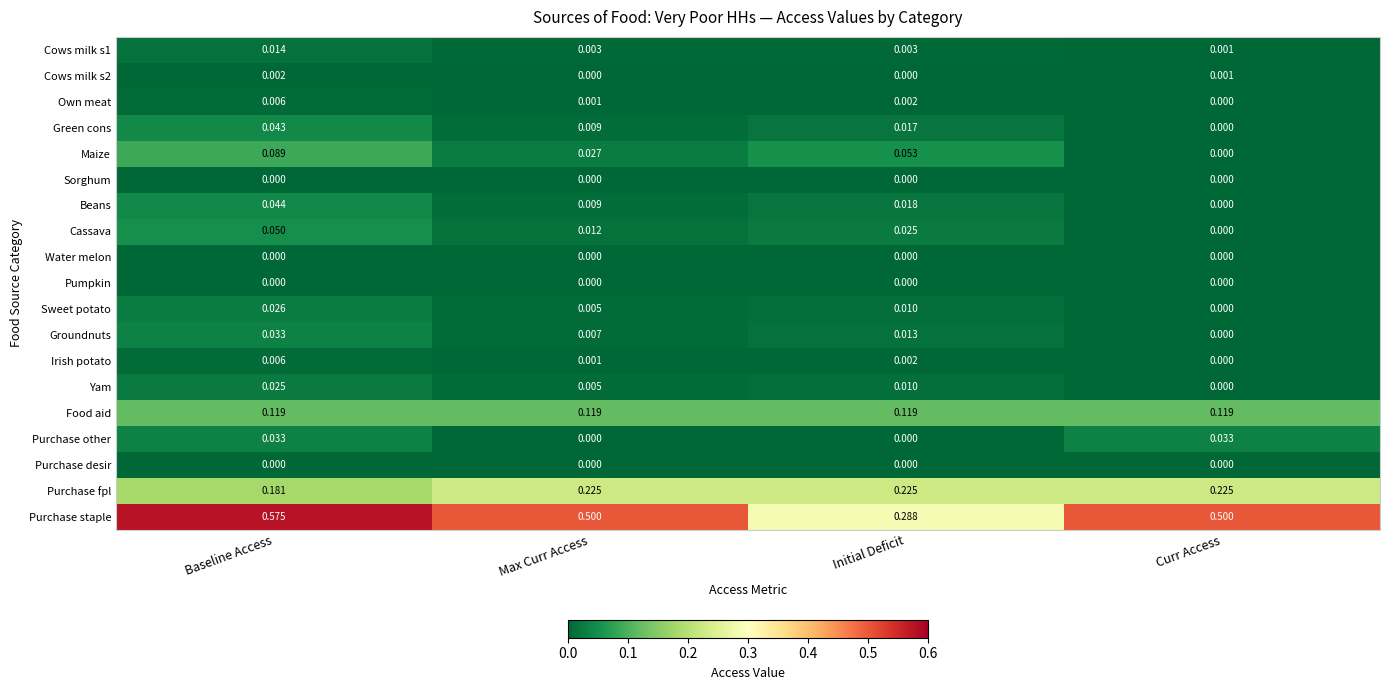

Which series has the largest total across all categories?

Purchase staple